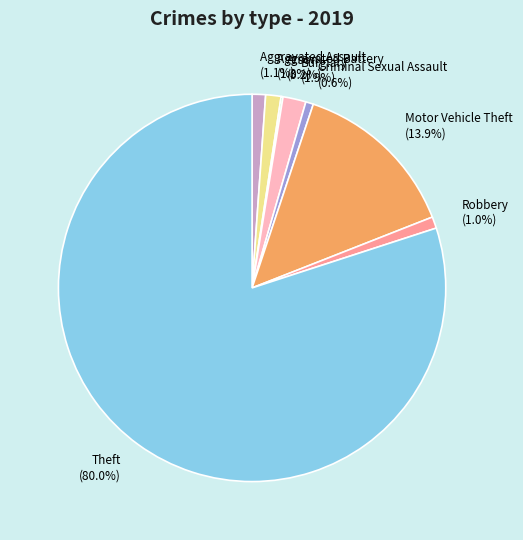

Combined, what portion of the pie is Theft and Robbery?

81.0%